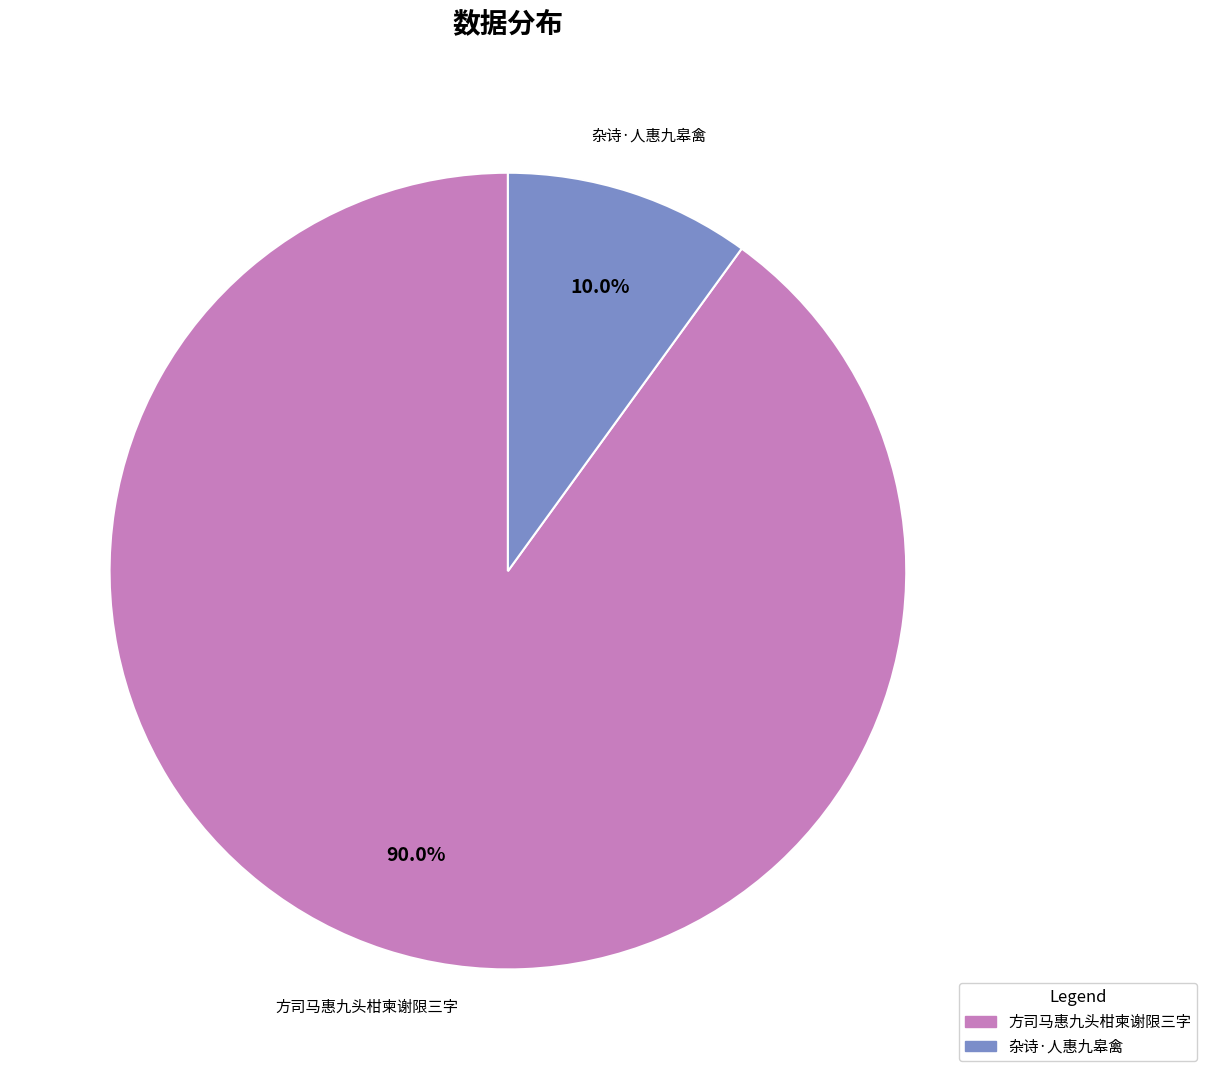

Combined, do 方司马惠九头柑柬谢限三字 and 杂诗·人惠九皋禽 account for over 50%?

Yes